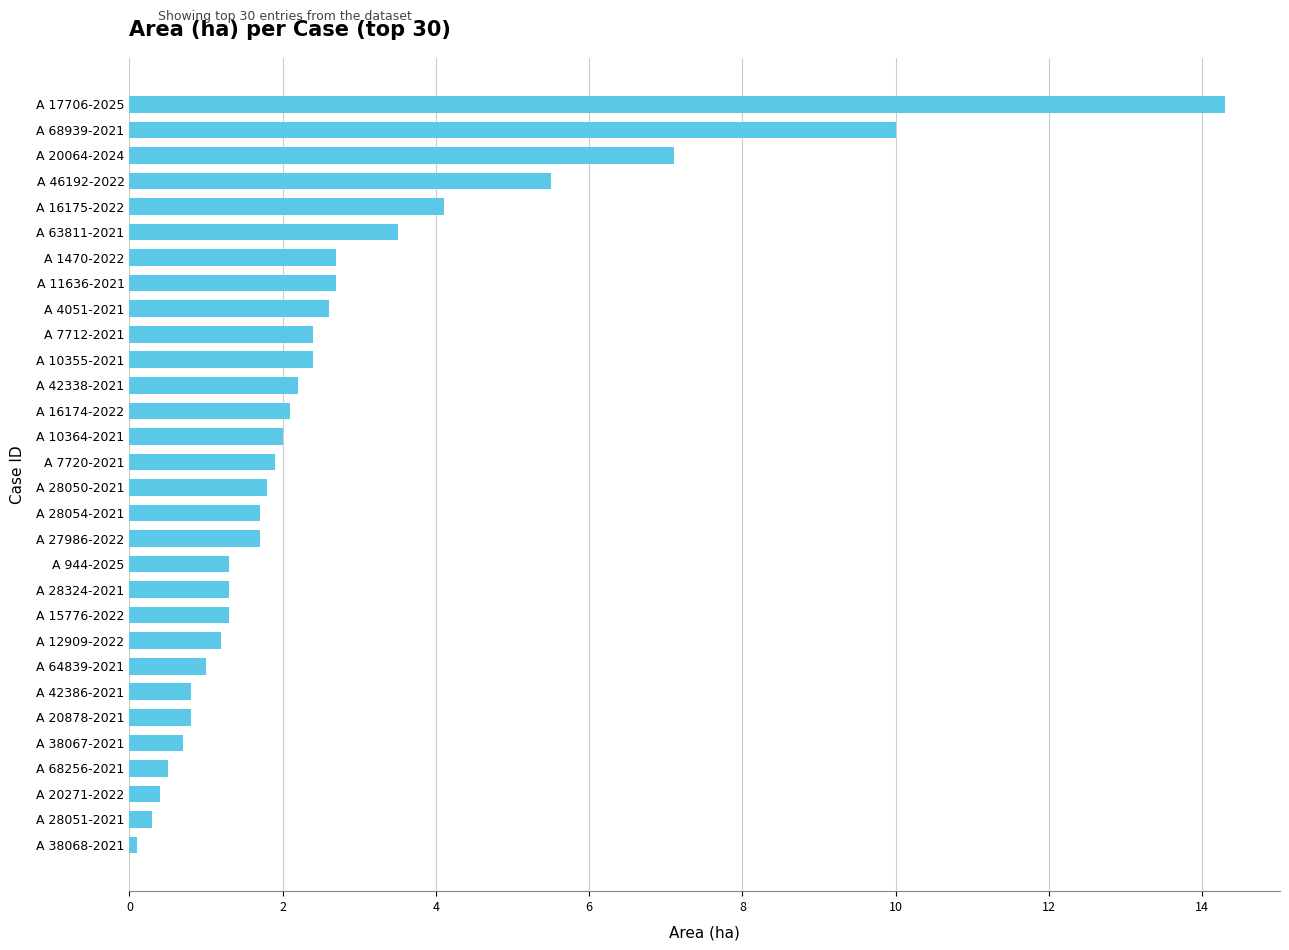

Reading bottom to top, list all the values displayed in this chart.

0.1	0.3	0.4	0.5	0.7	0.8	0.8	1.0	1.2	1.3	1.3	1.3	1.7	1.7	1.8	1.9	2.0	2.1	2.2	2.4	2.4	2.6	2.7	2.7	3.5	4.1	5.5	7.1	10.0	14.3